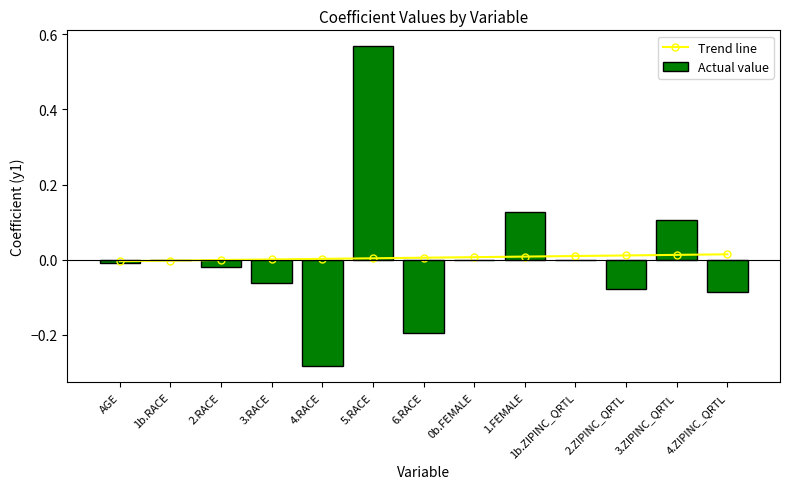

At which label does Trend line first exceed 0?

3.RACE